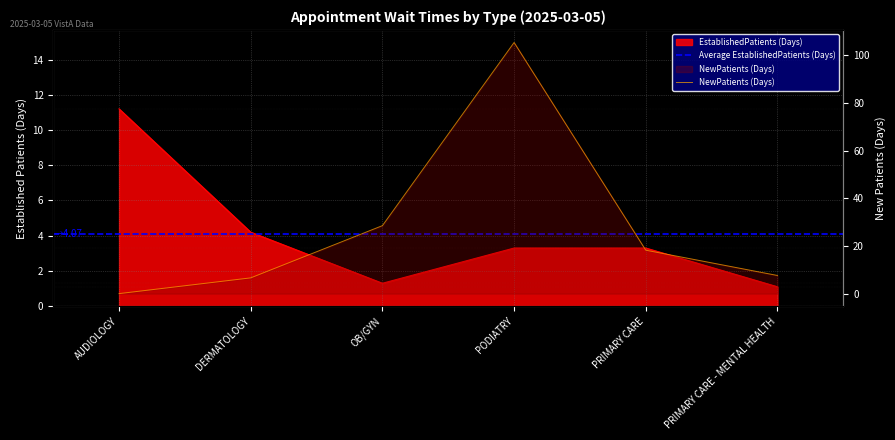

How many intersections are there between EstablishedPatients and NewPatients?

1